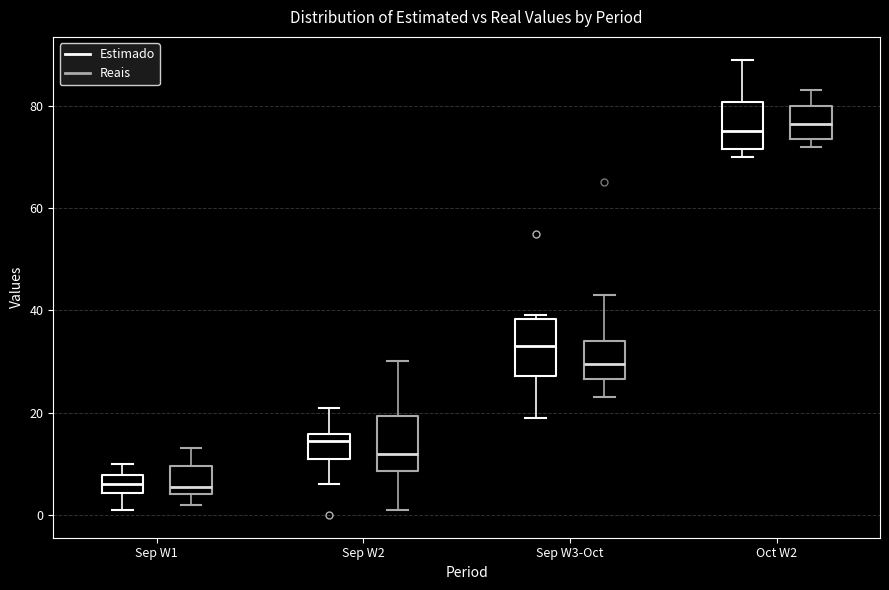

Reading left to right, transcribe this box plot: for each box, give where its median line is, the range the box spans, and where its two whiskers end, as read against the y-axis. The values are not printed on the chart, so give them approximately, as read against the axis.

Sep W1 (Estimado): median 6, box 4 to 8, whiskers 2 to 10
Sep W1 (Reais): median 6, box 4 to 10, whiskers 2 to 14
Sep W2 (Estimado): median 14, box 12 to 16, whiskers 6 to 22
Sep W2 (Reais): median 12, box 8 to 20, whiskers 2 to 30
Sep W3-Oct (Estimado): median 34, box 28 to 38, whiskers 20 to 40
Sep W3-Oct (Reais): median 30, box 26 to 34, whiskers 24 to 44
Oct W2 (Estimado): median 76, box 72 to 80, whiskers 70 to 90
Oct W2 (Reais): median 76, box 74 to 80, whiskers 72 to 84